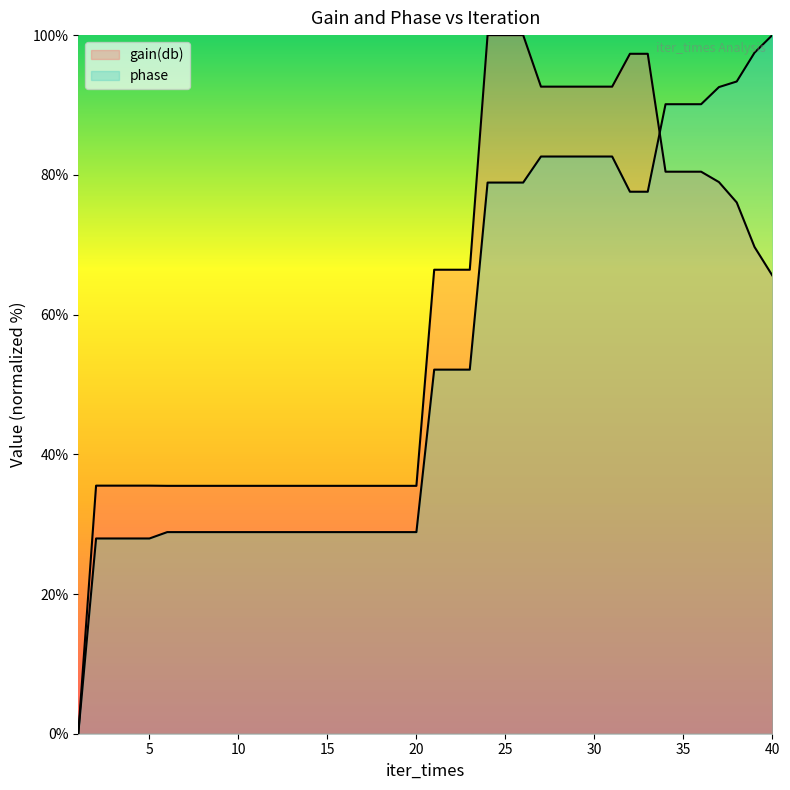

Where is phase nearest to the value 50?

21